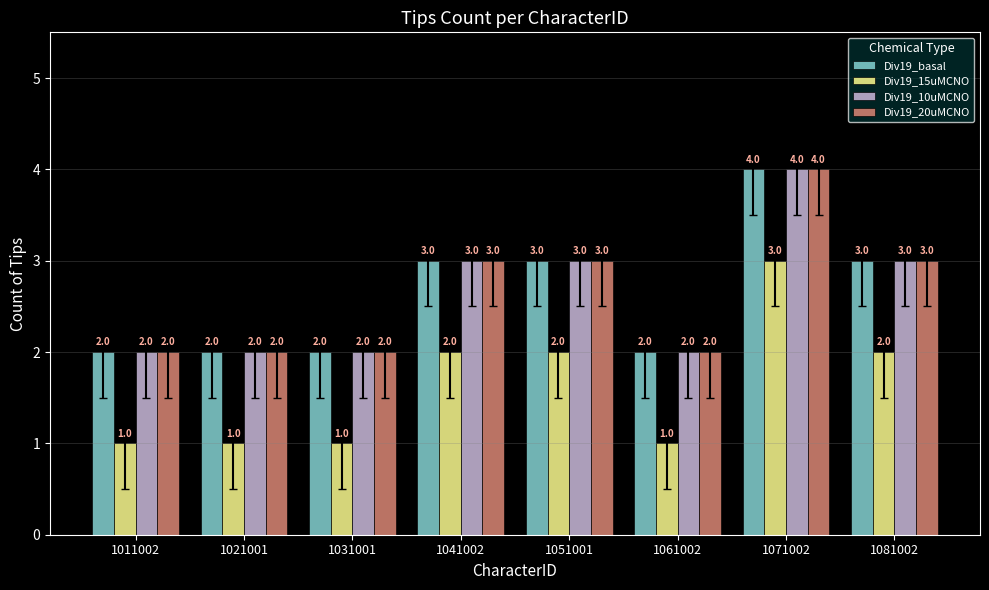

Count the number of data series in this chart.

4